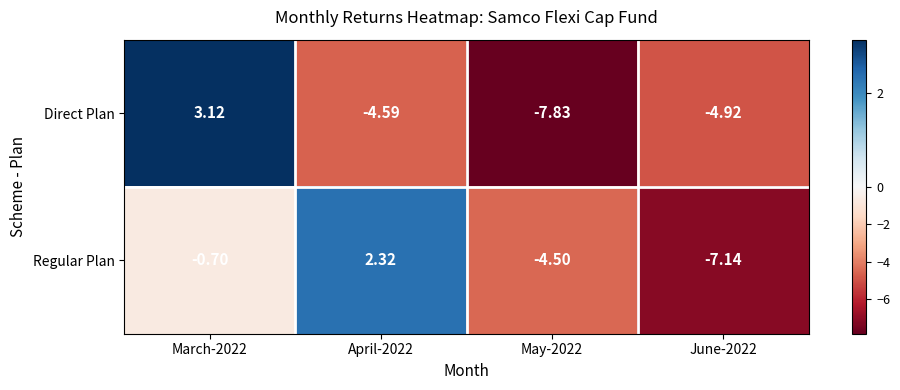

What is the difference between the highest and lowest values at May-2022?

3.3